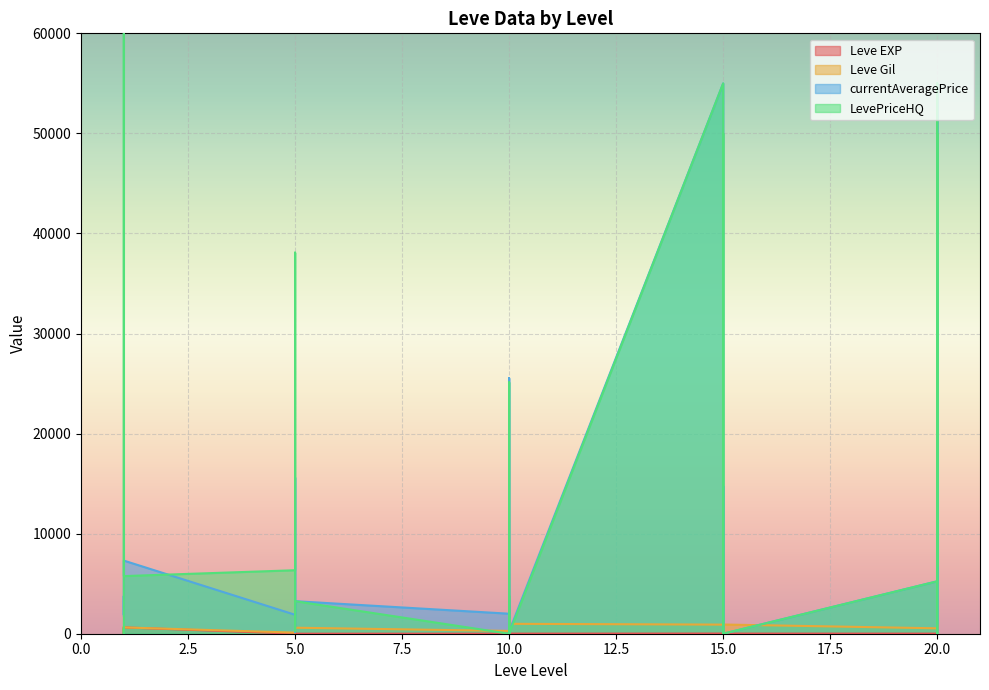

Which has a higher value, 1 or 5?

5